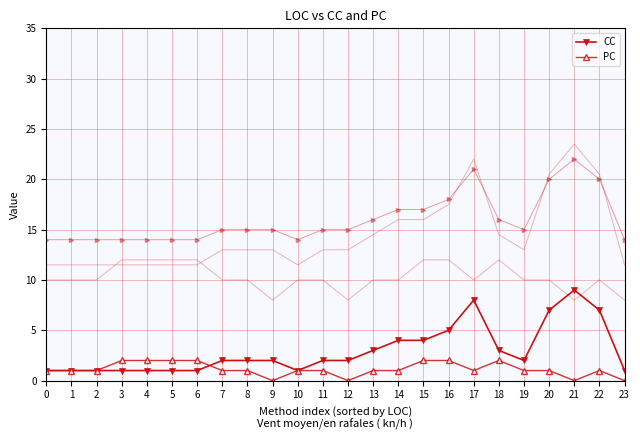

Reading left to right, transcribe all the data shown in this chart.

CC: 1	1	1	1	1	1	1	2	2	2	1	2	2	3	4	4	5	8	3	2	7	9	7	1
PC: 1	1	1	2	2	2	2	1	1	0	1	1	0	1	1	2	2	1	2	1	1	0	1	0